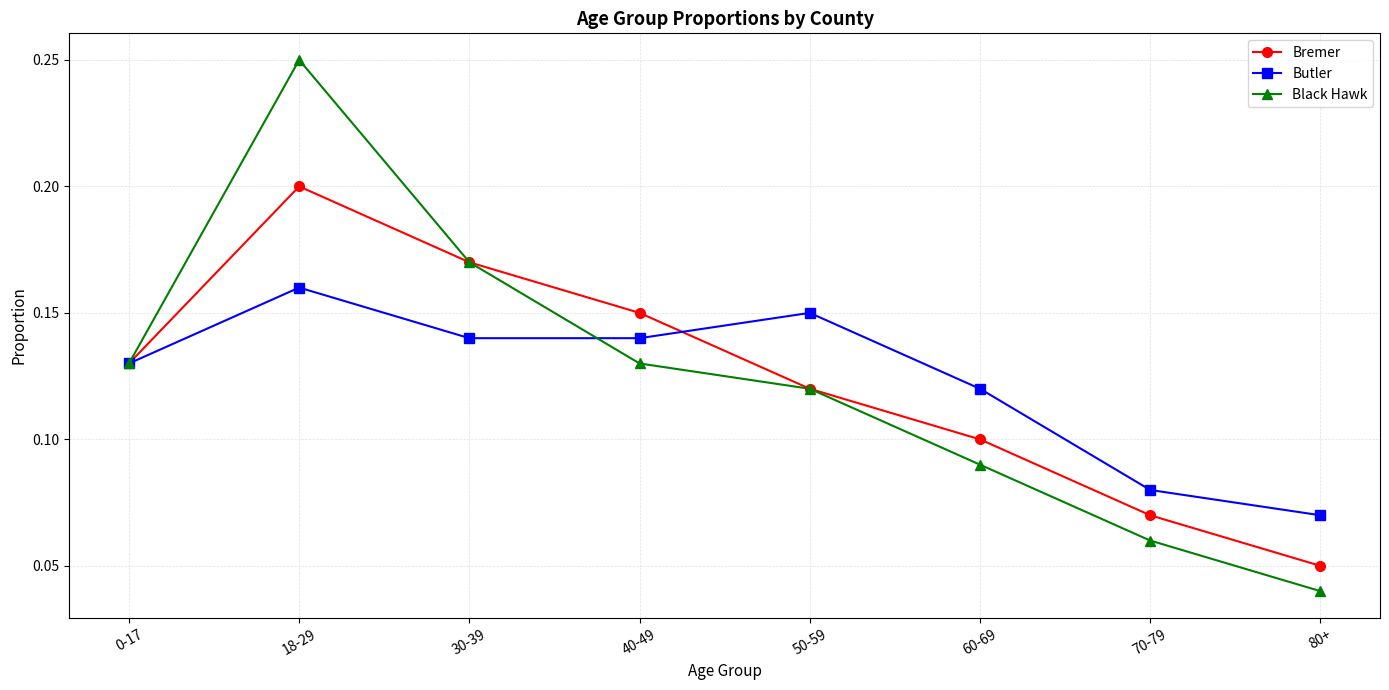

How many lines are shown in the chart?

3